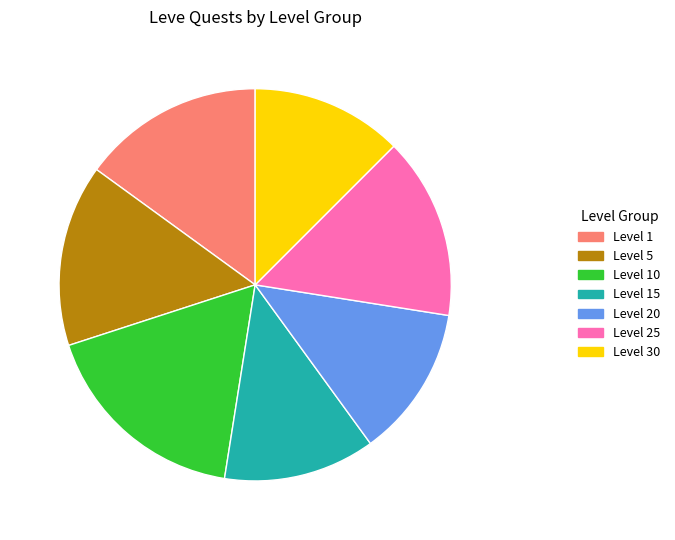

Is there a majority slice in this chart?

No